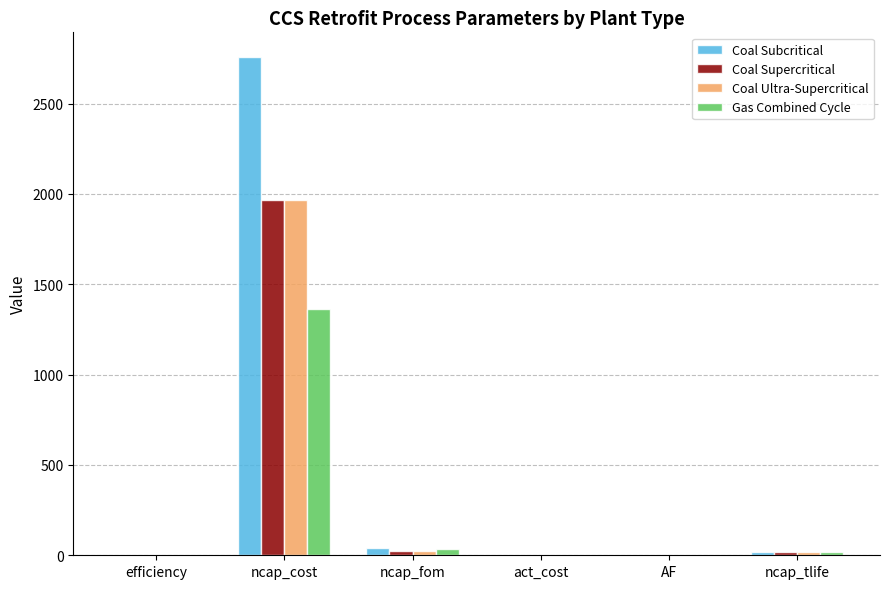

What is the average value of the Coal Ultra-Supercritical series?

336.0